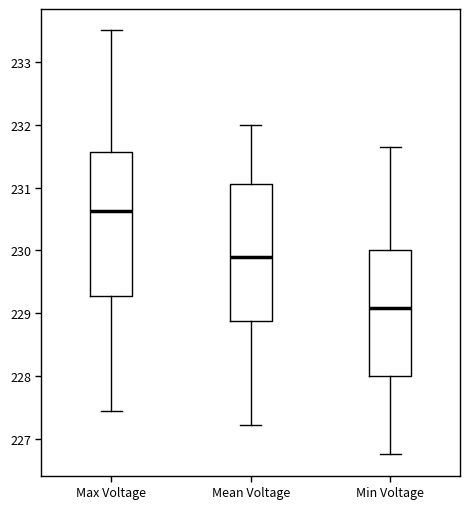

Where does the median line of the box for Max Voltage sit on the y-axis? The values are not printed on the chart, so give them approximately, as read against the axis.

230.6